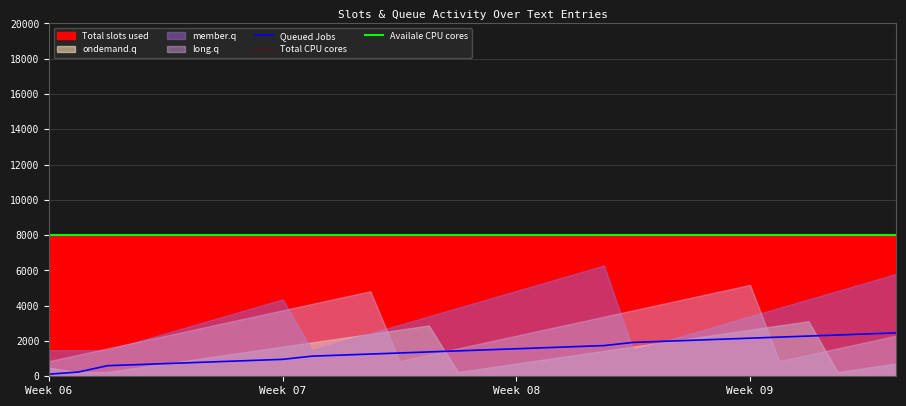

What is the value of the Availale CPU cores point at the 13th from the left?

8035.6